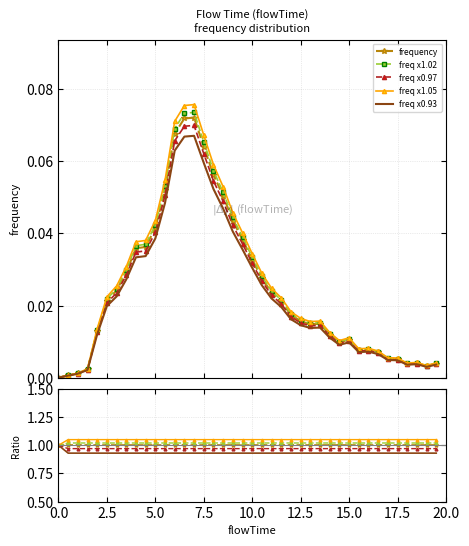

Which has a higher value, 14.0 or 4.0?

4.0